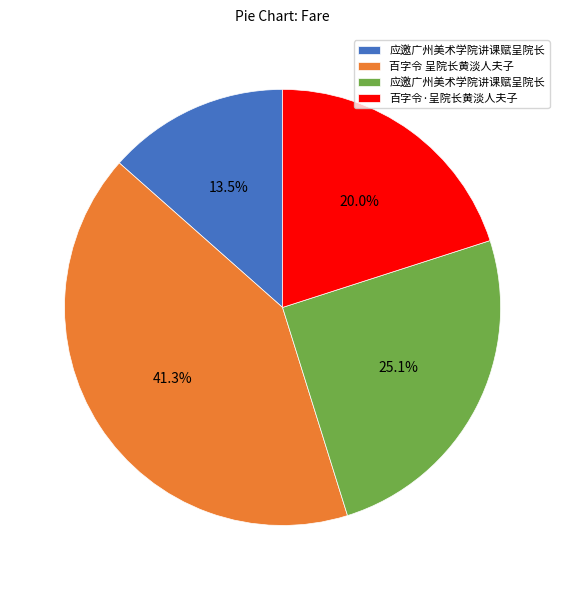

Is there a majority slice in this chart?

No